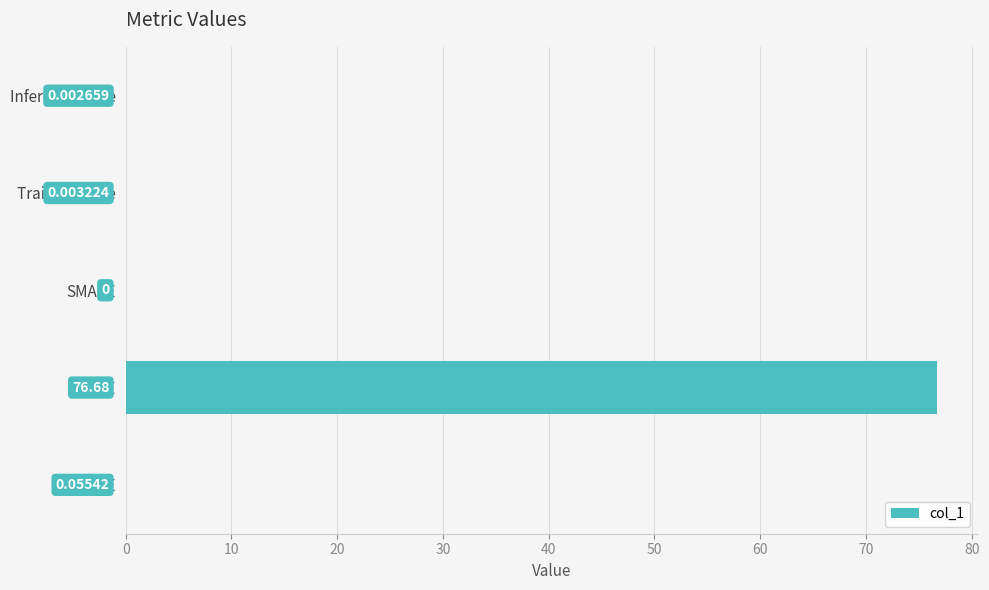

What is the sum of all values?

76.7